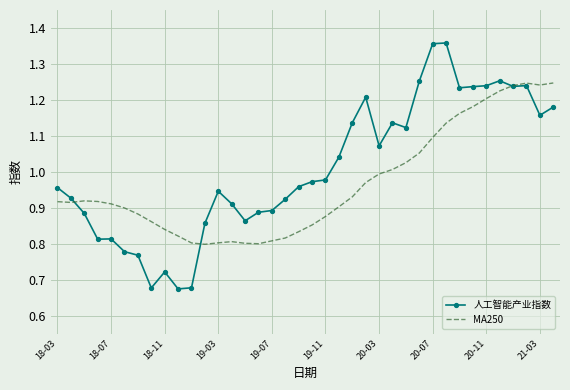

Rank the series by their maximum value, from highest to lowest.

人工智能产业指数, MA250